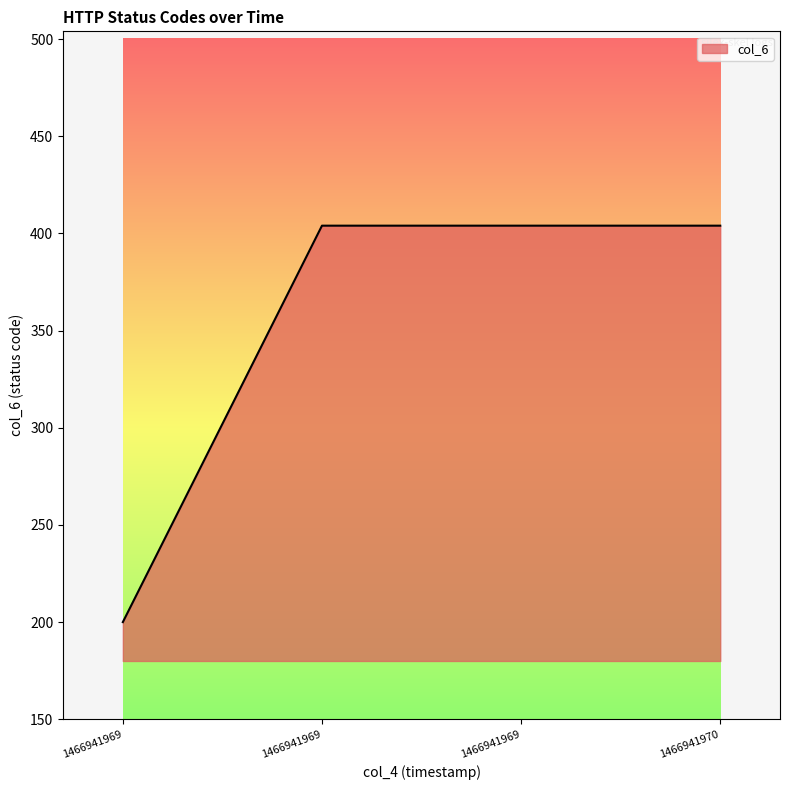

How many distinct data groups are displayed?

1